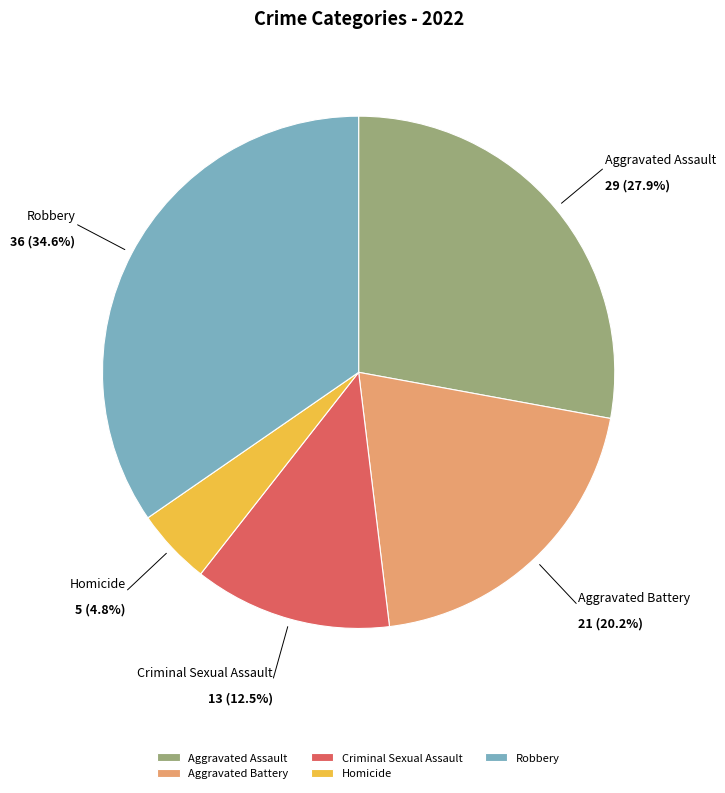

How many segments does this pie chart have?

5